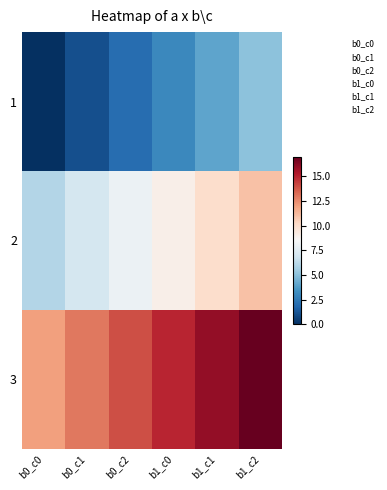

What is the total value across all series at b0_c2?

24